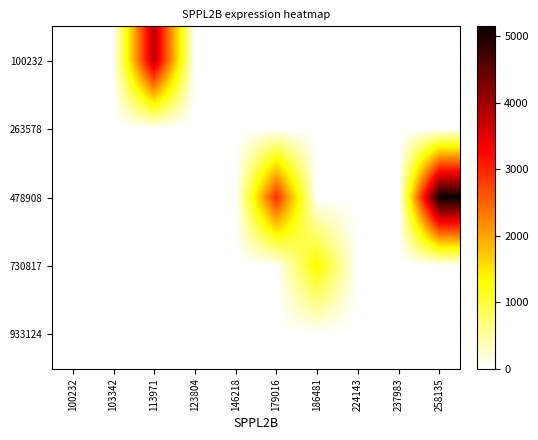

Which series has the largest range (max minus min)?

478908